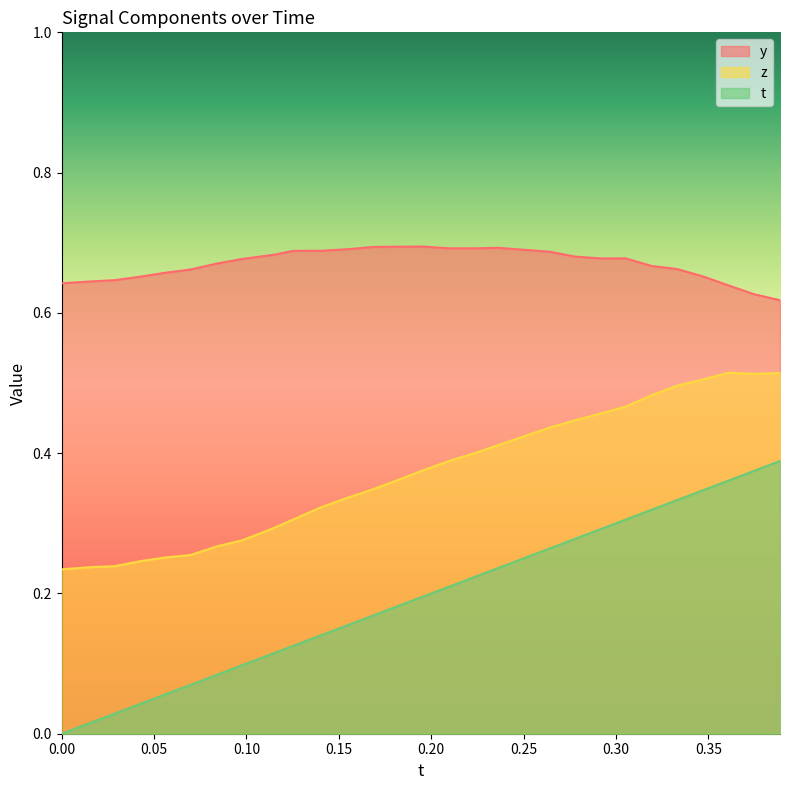

Rank the series by their maximum value, from lowest to highest.

t, z, y